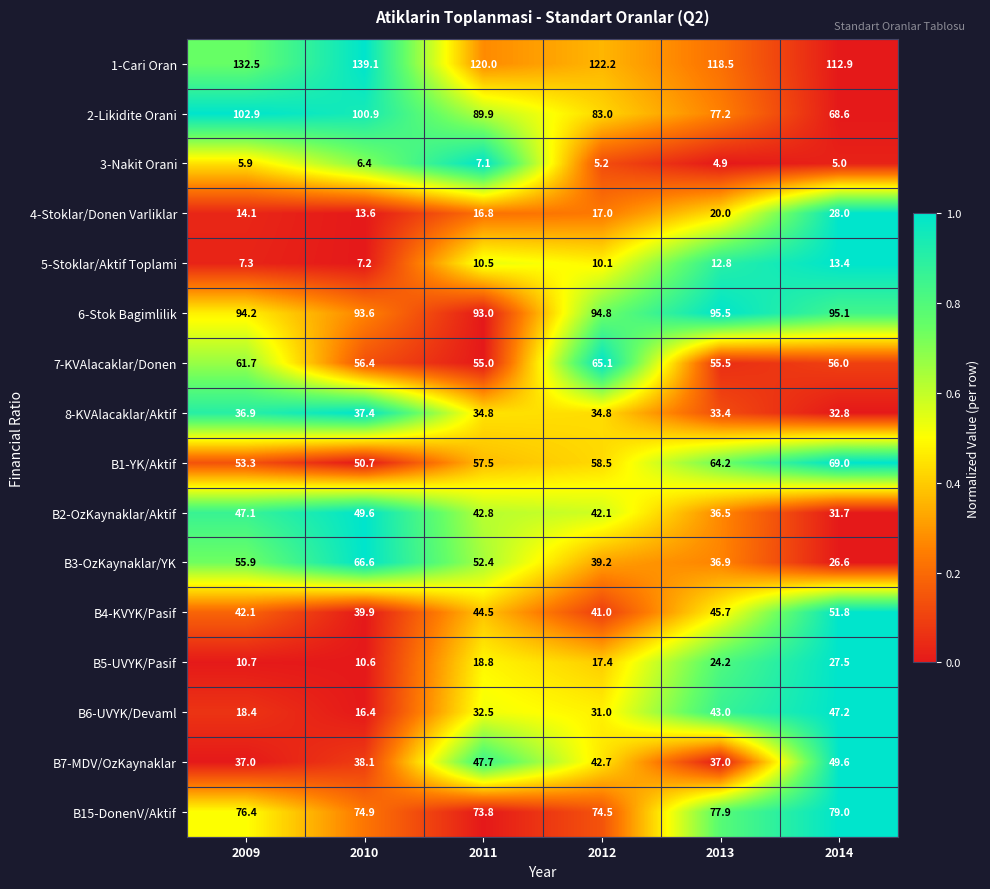

What is the spread (max minus min) of values at 2009?

126.6